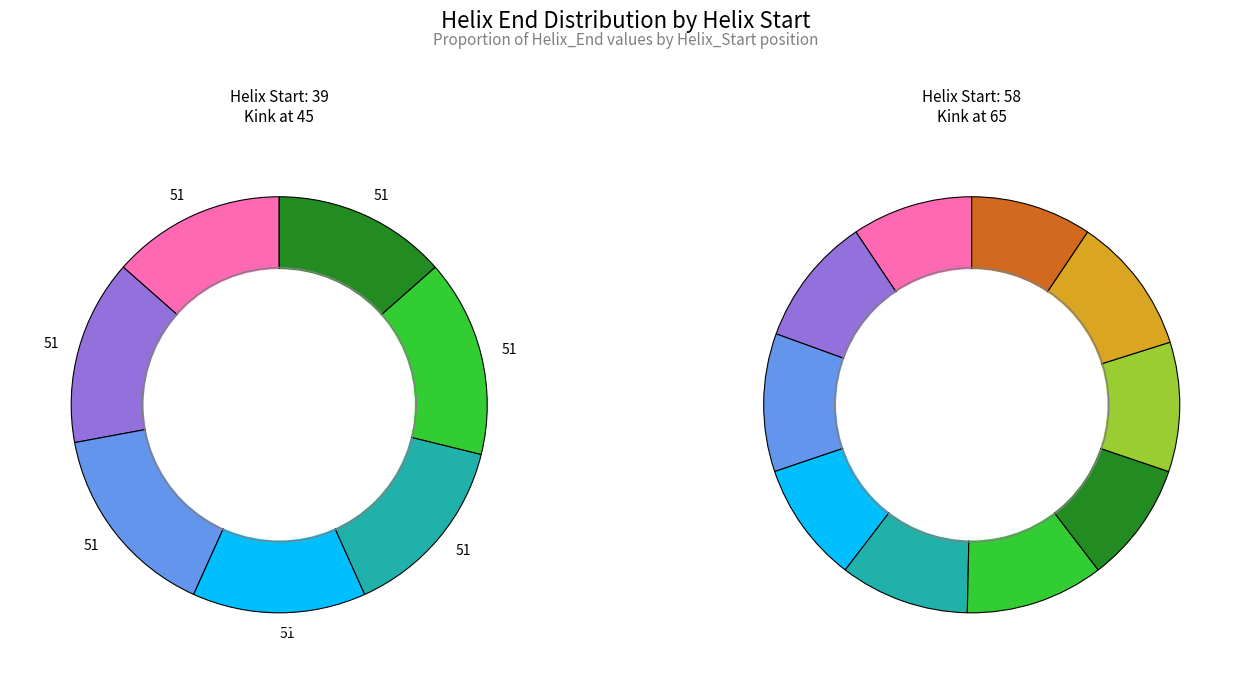

Combined, do 58 and 39 account for over 50%?

Yes